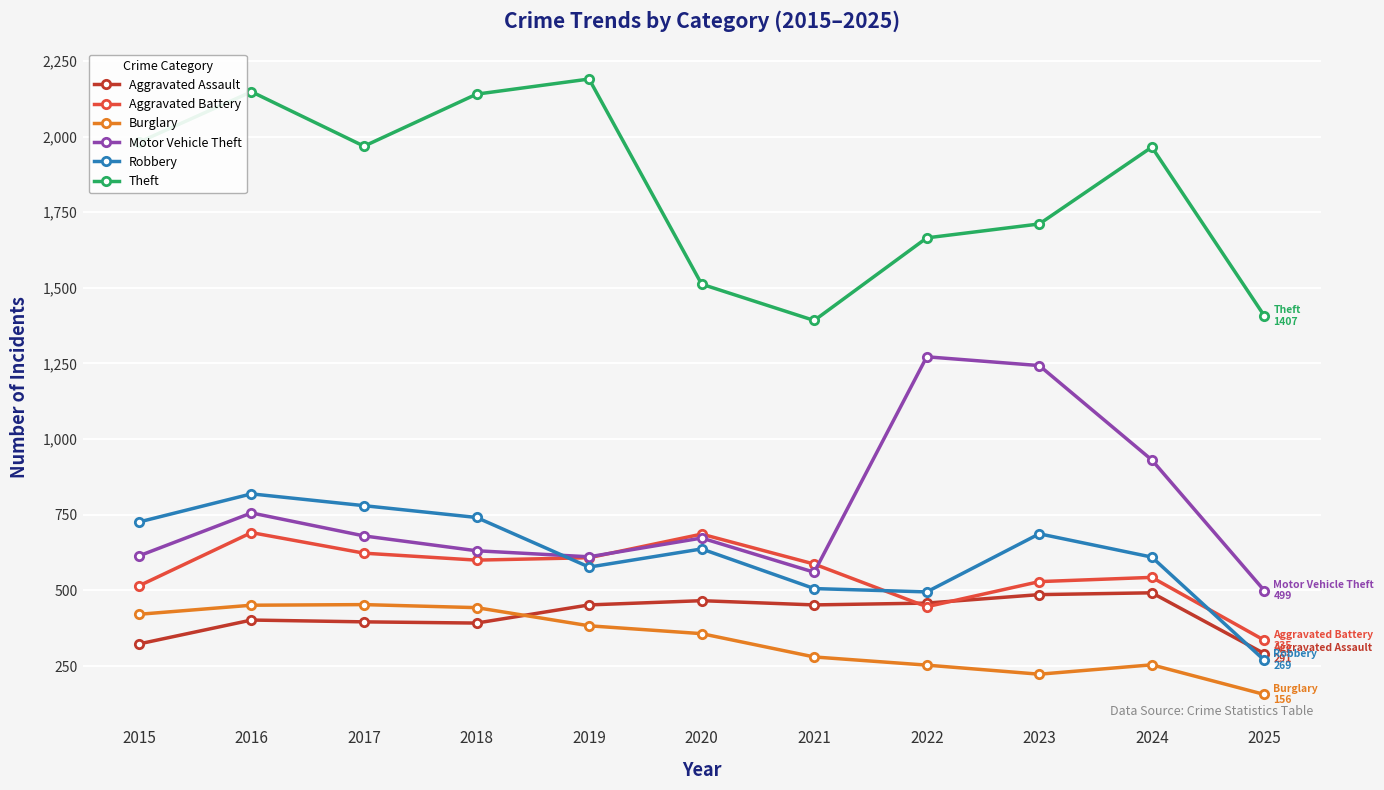

List the series in order of their peak value, lowest first.

Burglary, Aggravated Assault, Aggravated Battery, Robbery, Motor Vehicle Theft, Theft